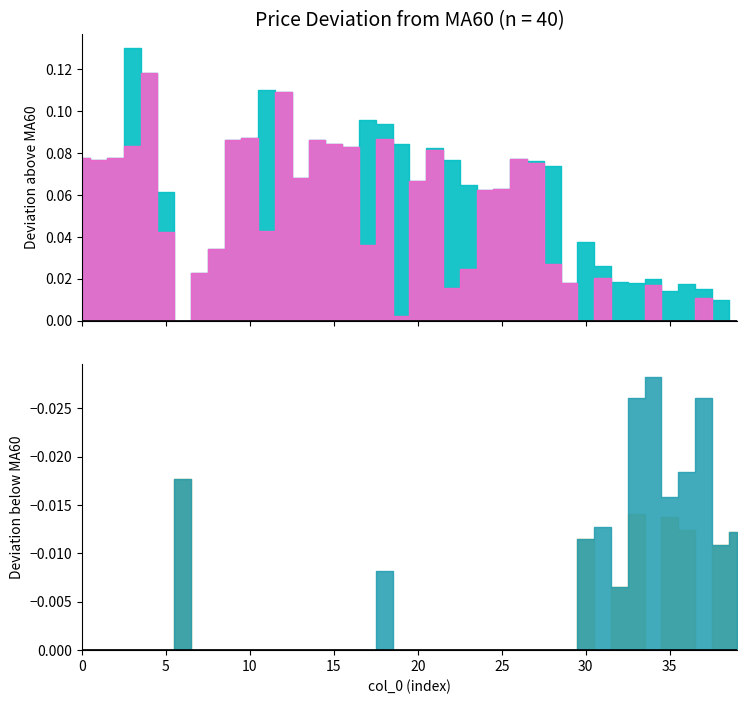

What is the spread (max minus min) of values at 10?

0.1